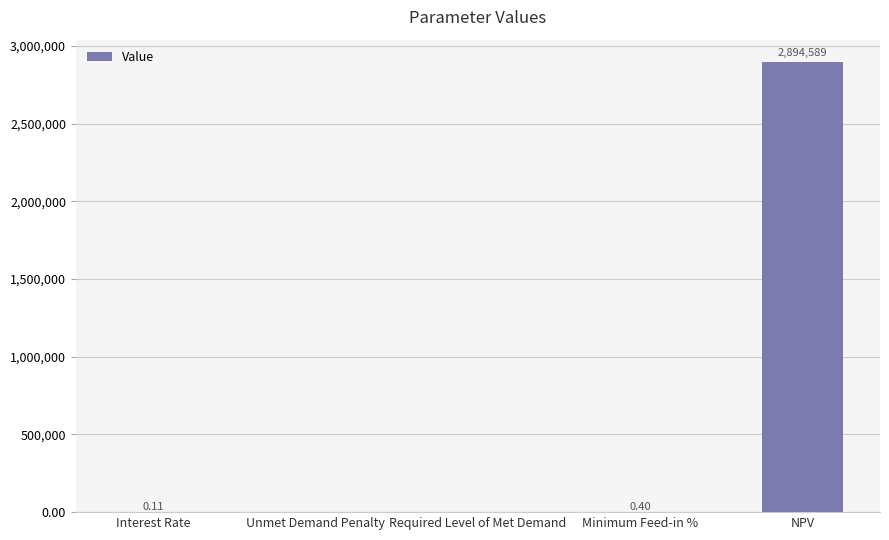

At which label is the value closest to 1447294?

Minimum Feed-in %